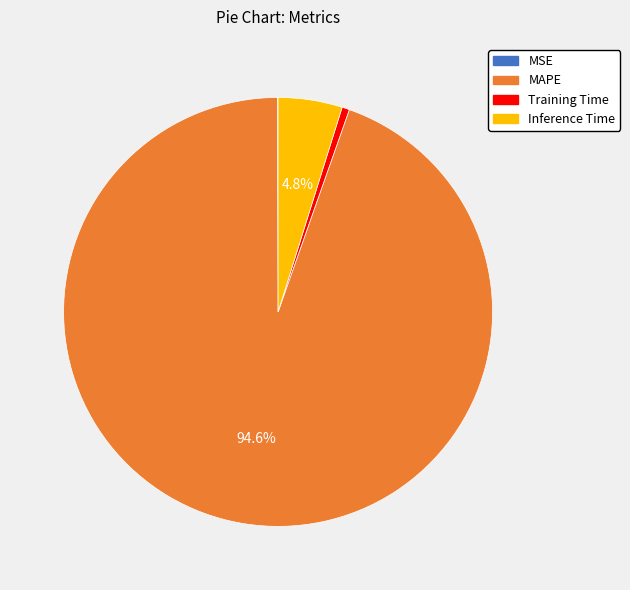

What is the majority slice?

MAPE